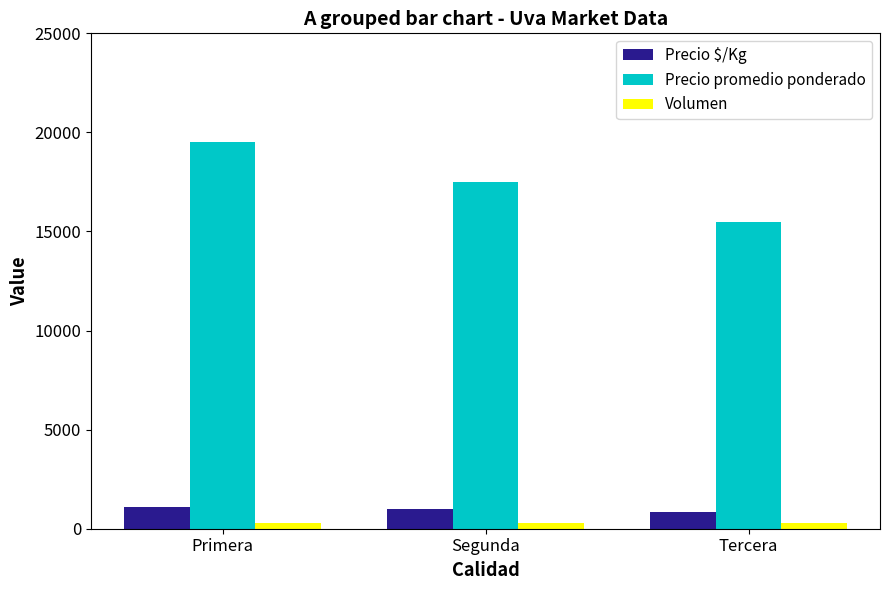

Is the value of Volumen at Primera greater than the value of Precio promedio ponderado at Primera?

No